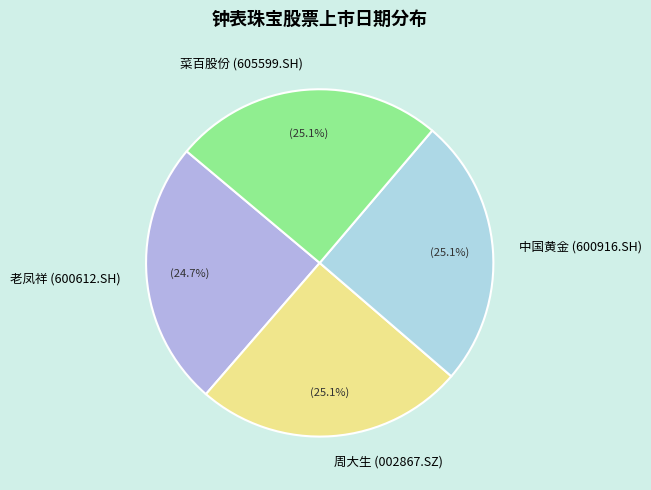

Does 中国黄金 (600916.SH) represent more than half of the total?

No